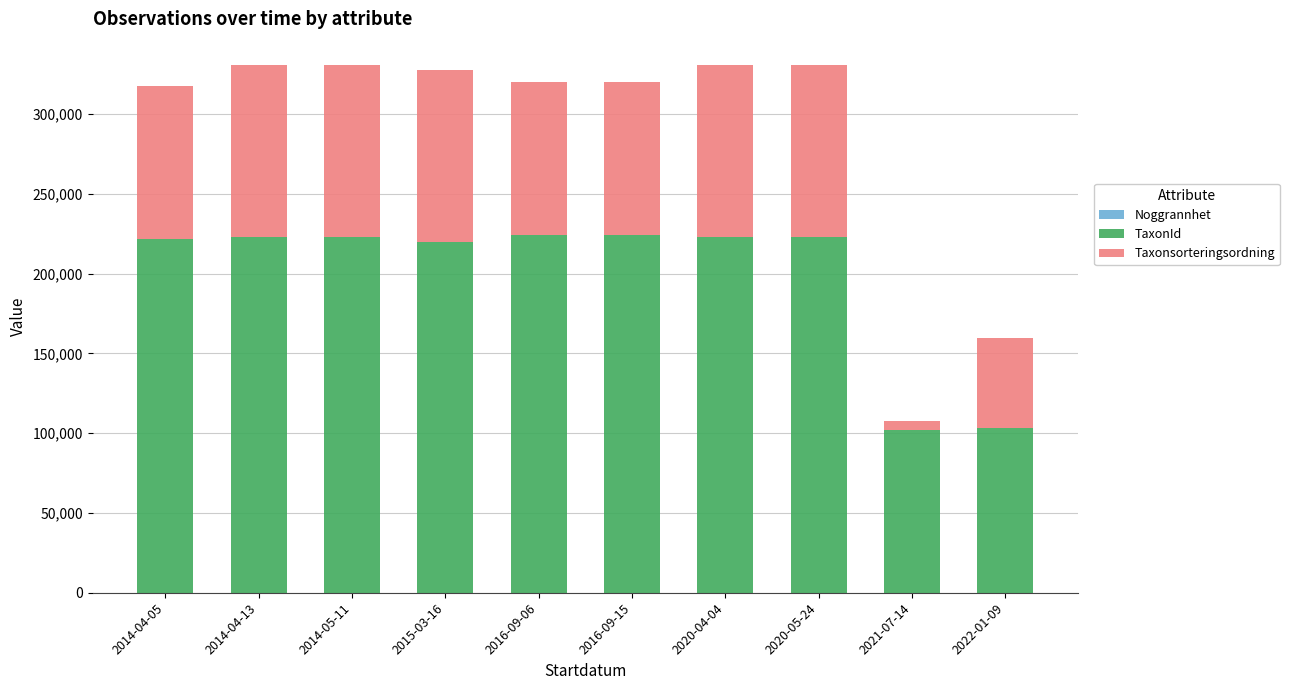

Are the bars grouped side by side (vs. stacked)?

No